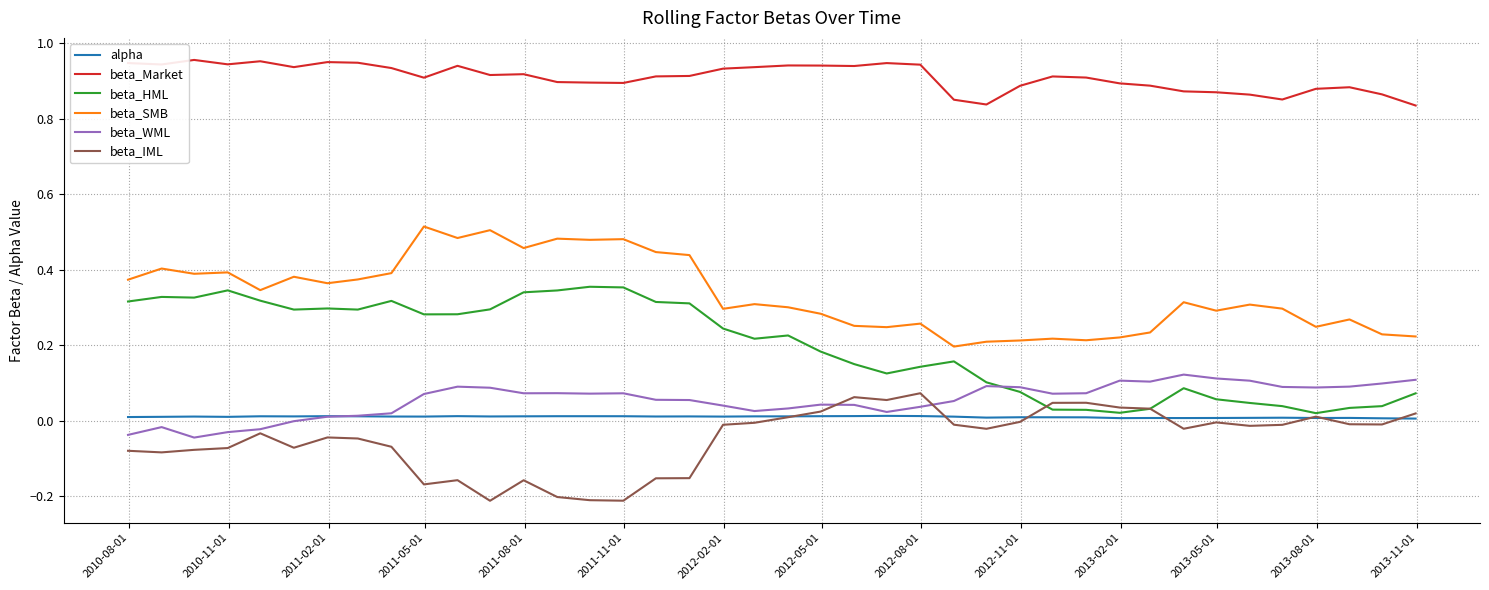

Which series has the largest total across all categories?

beta_Market